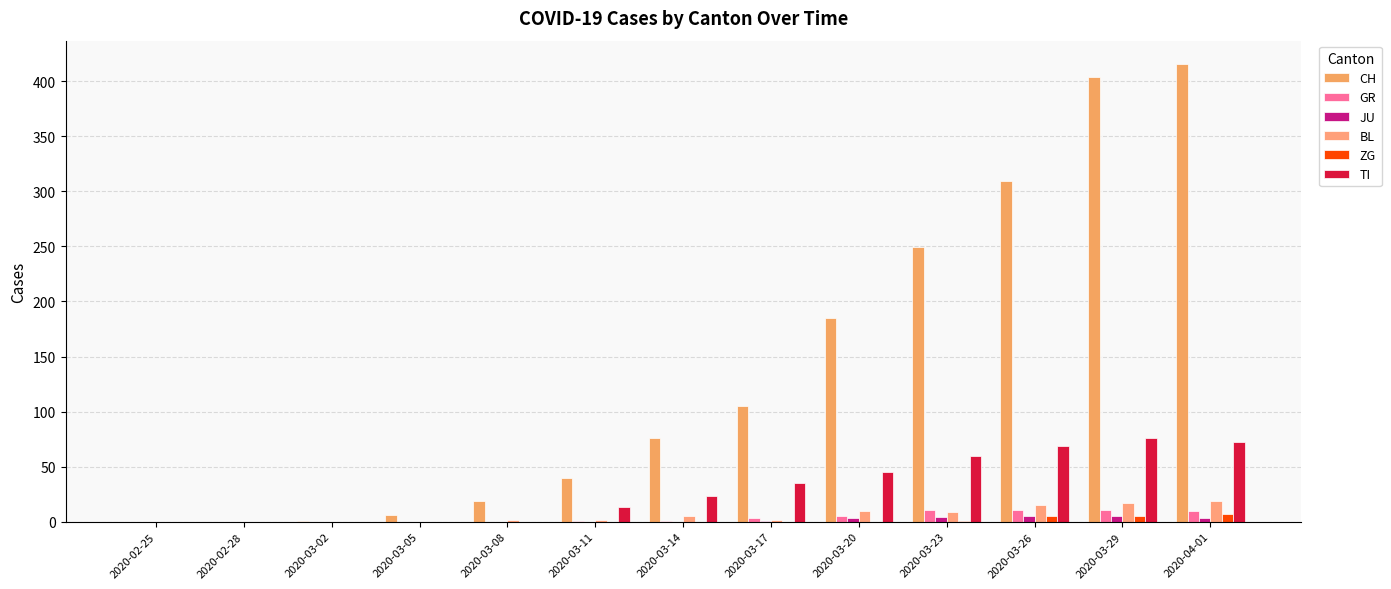

What is the label of the 10th bar from the left?

2020-03-23